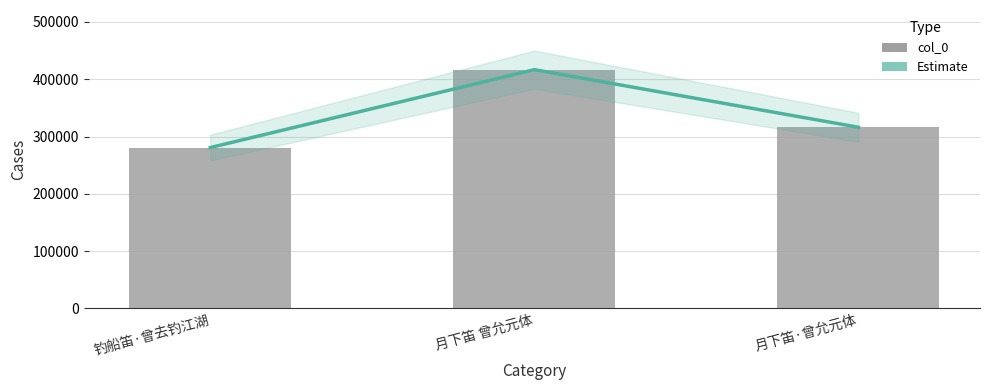

What is the smallest value displayed?

280703